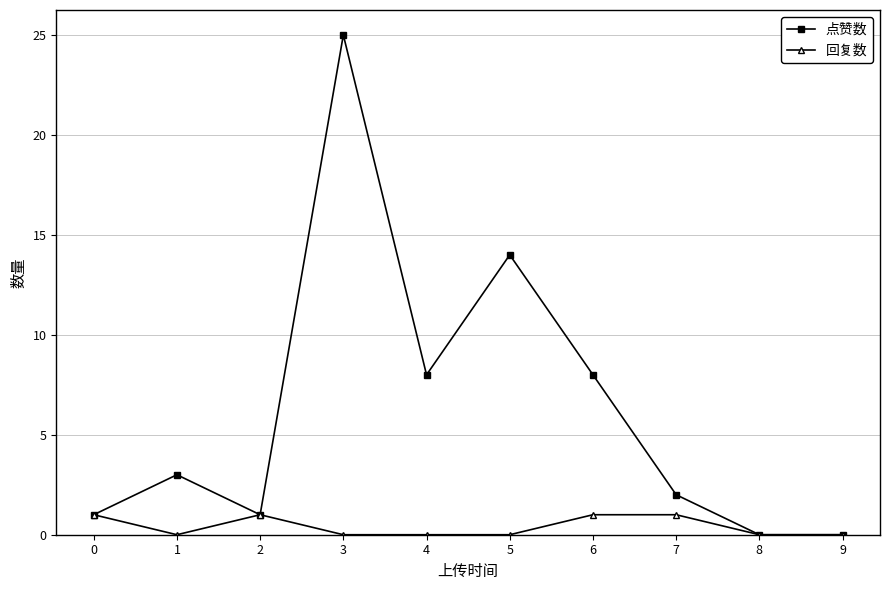

At how many categories does at least one series exceed 21?

1